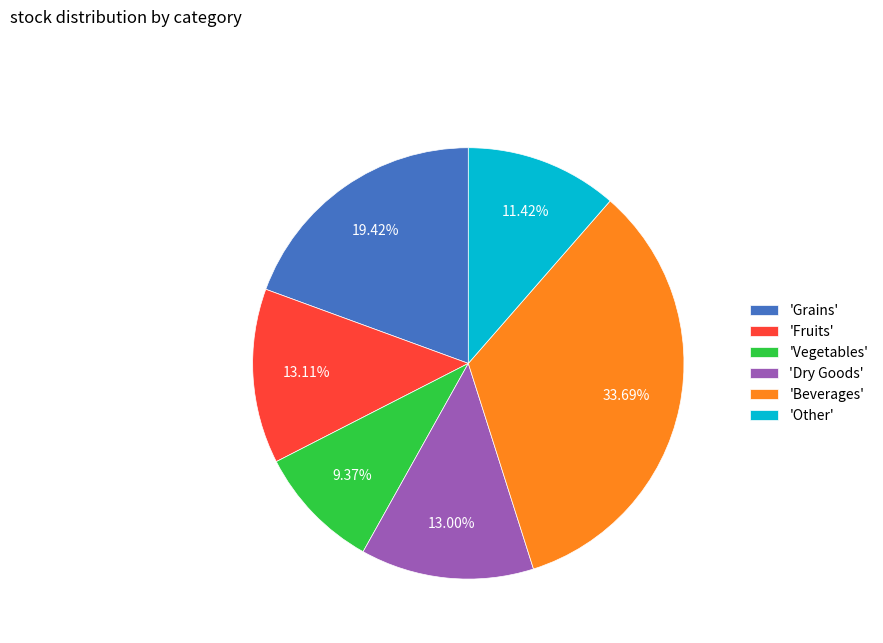

Approximately how many times larger is the value at 'Grains' compared to 'Other'?

1.7